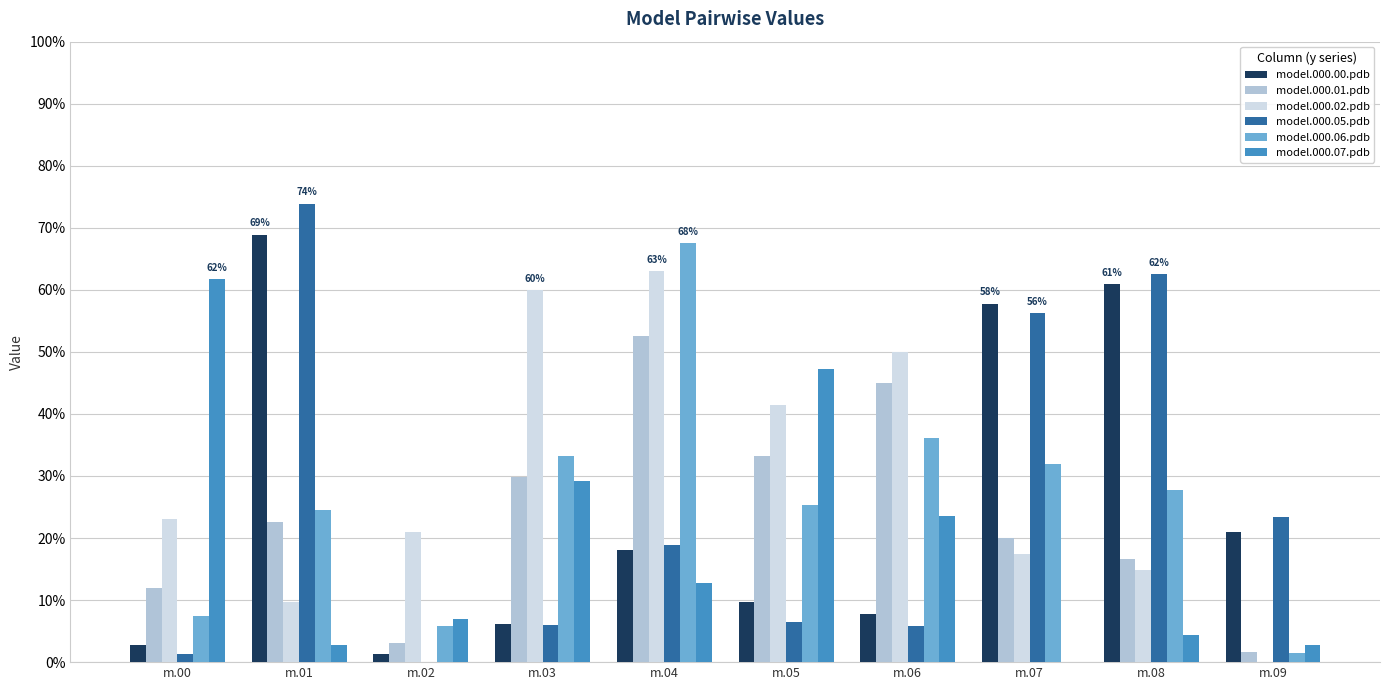

Which has a higher value, m.07 or m.04?

m.07